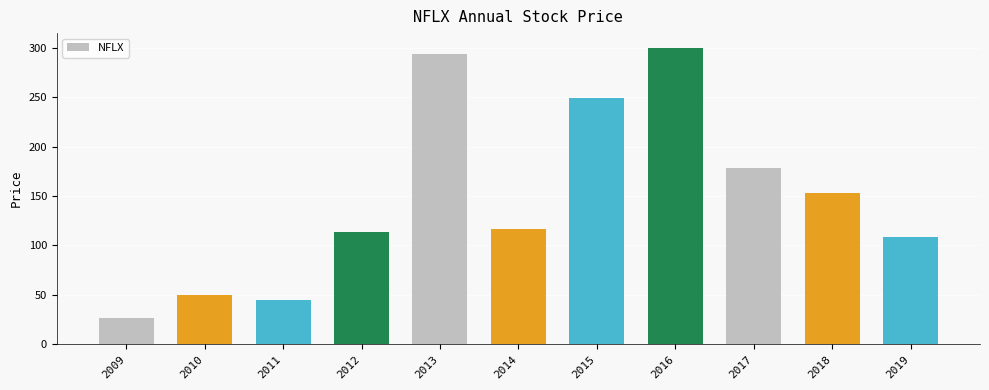

List the labels in order of value, smallest first.

2009, 2011, 2010, 2019, 2012, 2014, 2018, 2017, 2015, 2013, 2016